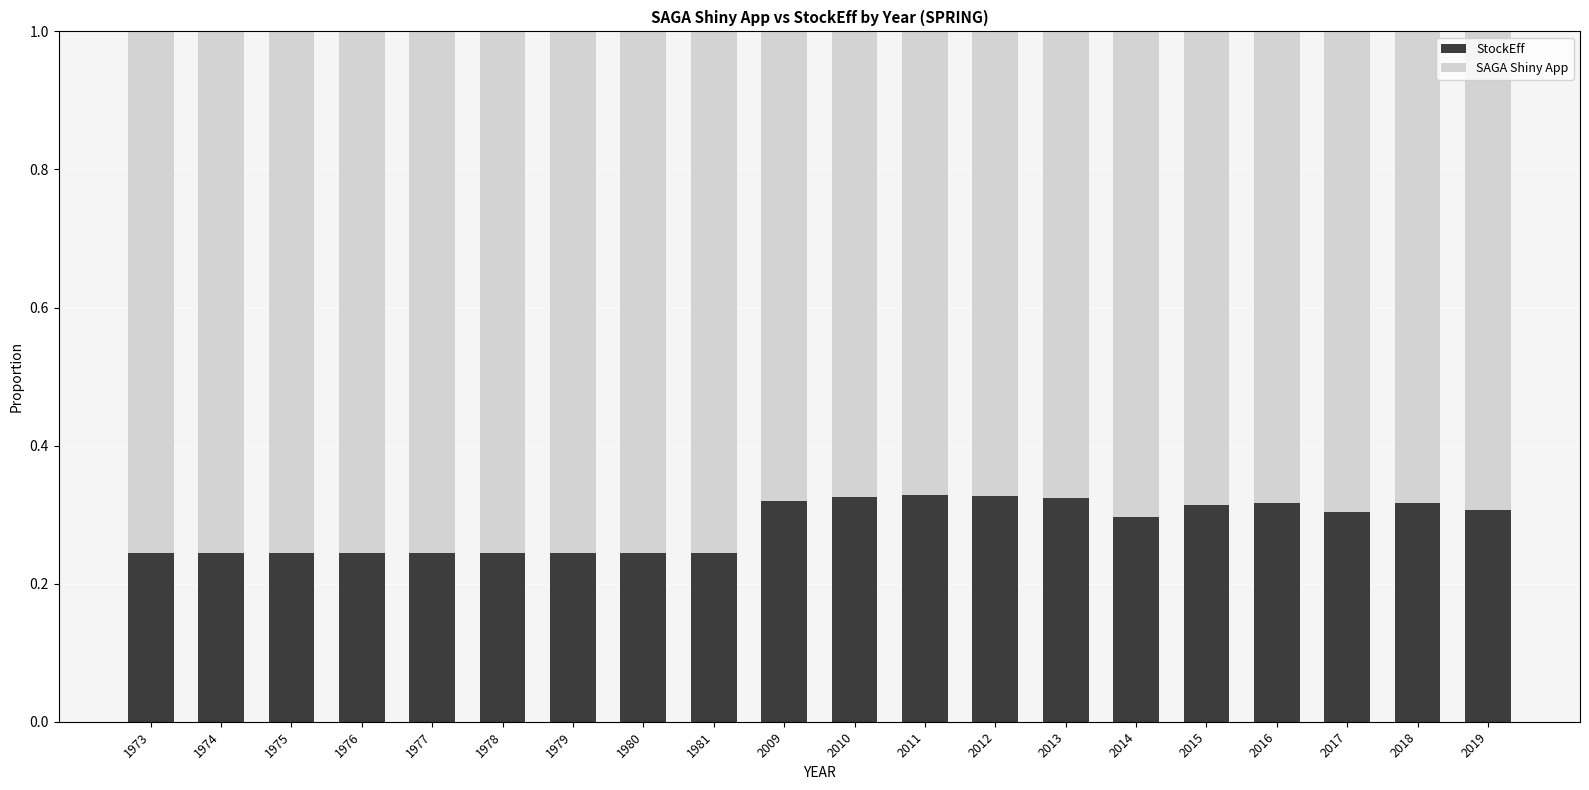

What is the sum of all StockEff values?

5.7